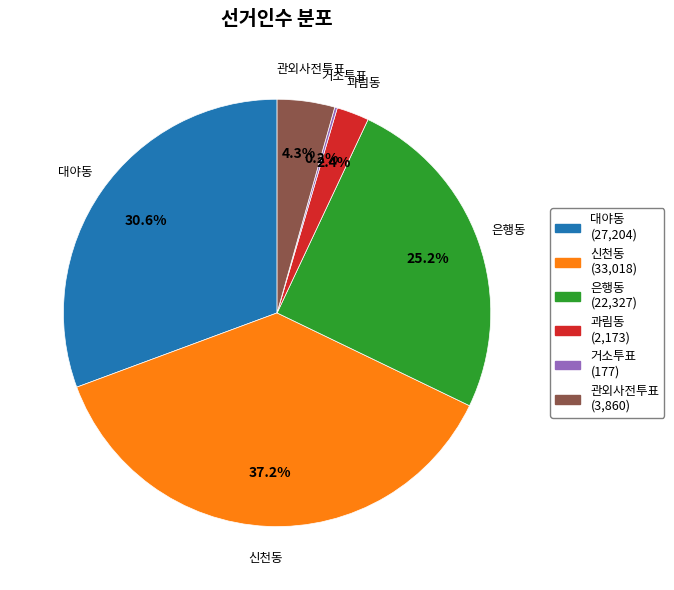

Which has a higher value, 과림동 or 대야동?

대야동